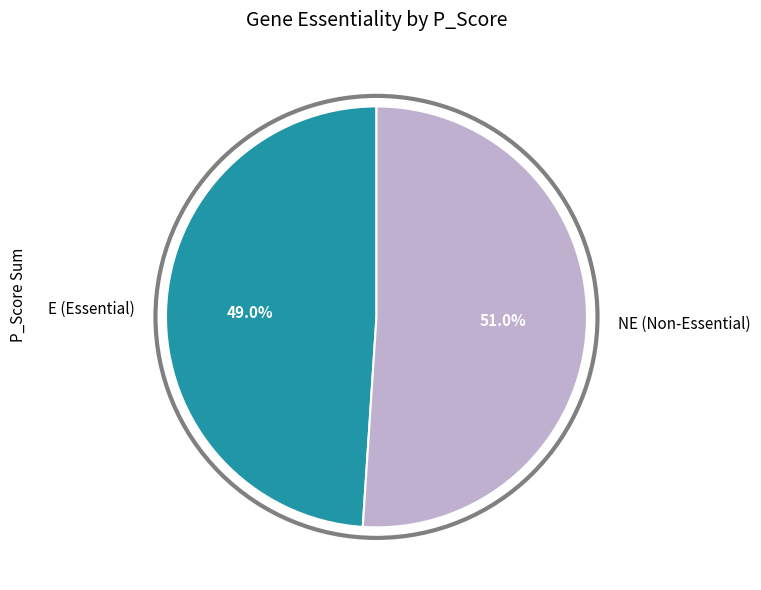

Between NE (Non-Essential) and E (Essential), which is larger?

NE (Non-Essential)